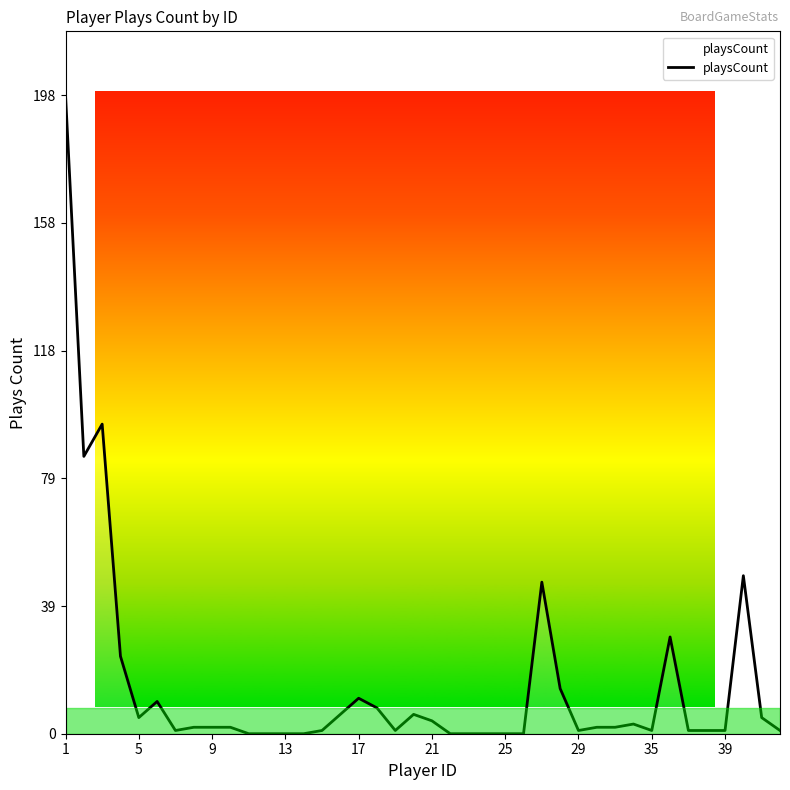

What is the difference between the maximum and minimum values?

198